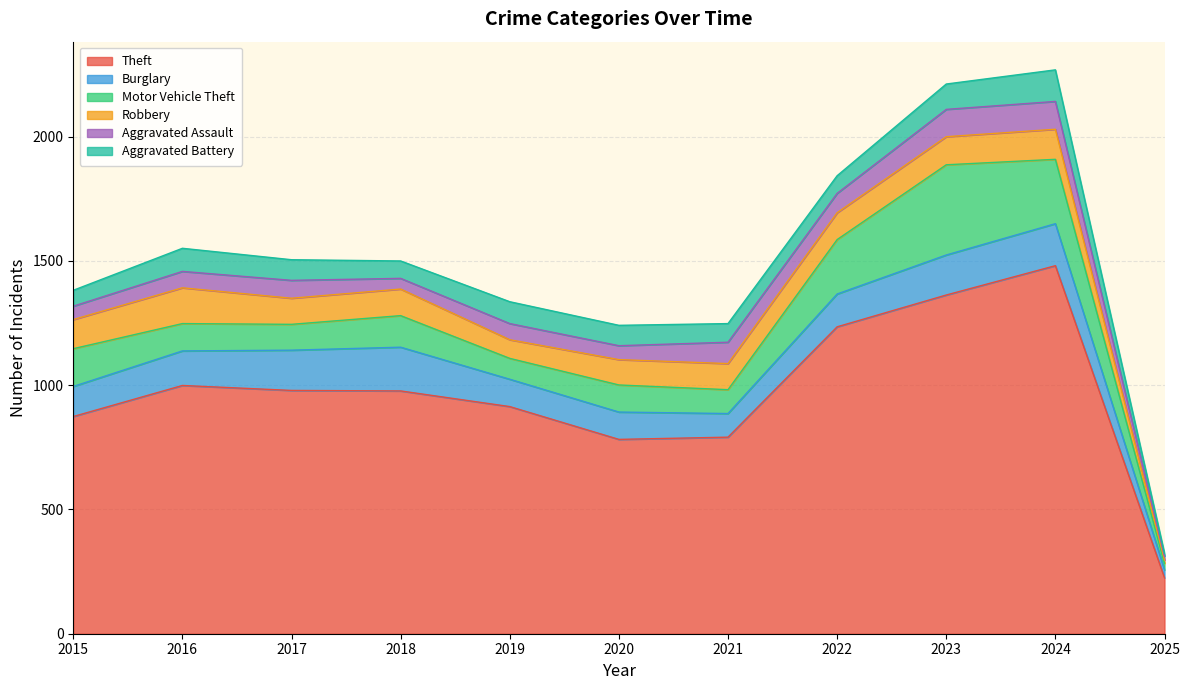

At which category does Burglary reach its first local peak?

2018